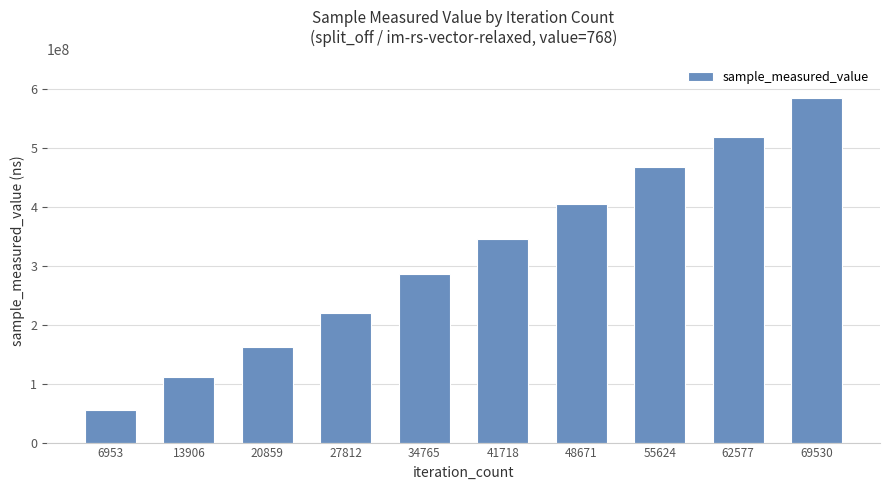

What is the sum of the values at 69530 and 34765?

870882563